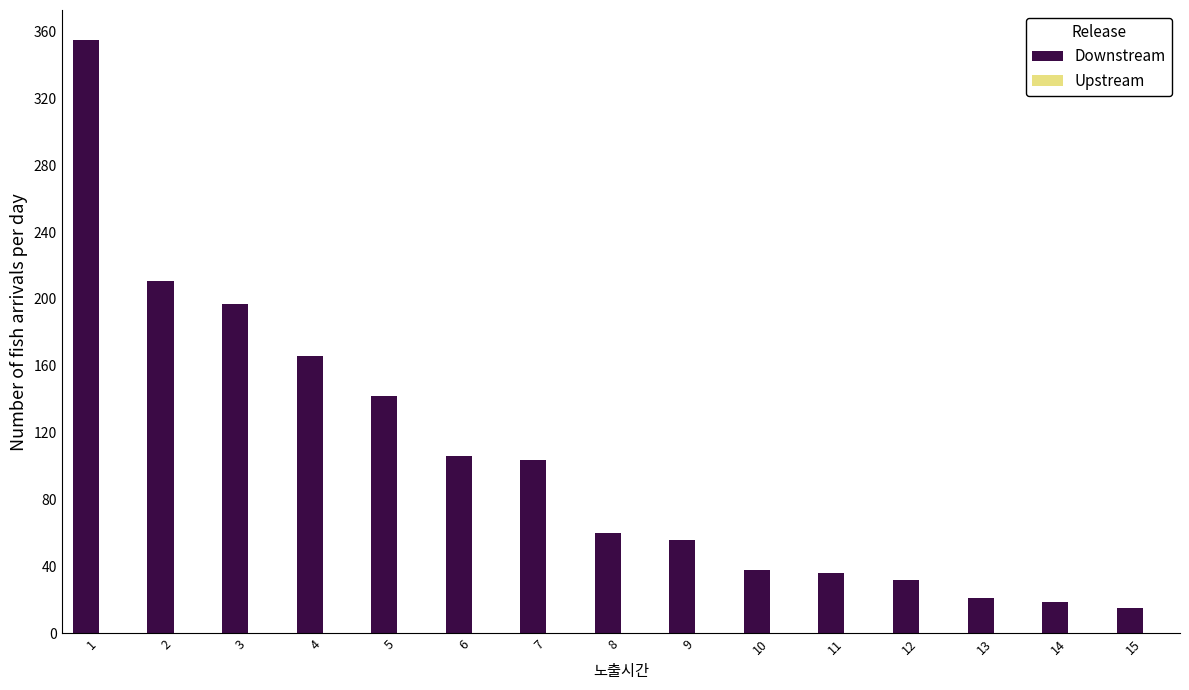

What is the change in value from 3 to 12?

-165